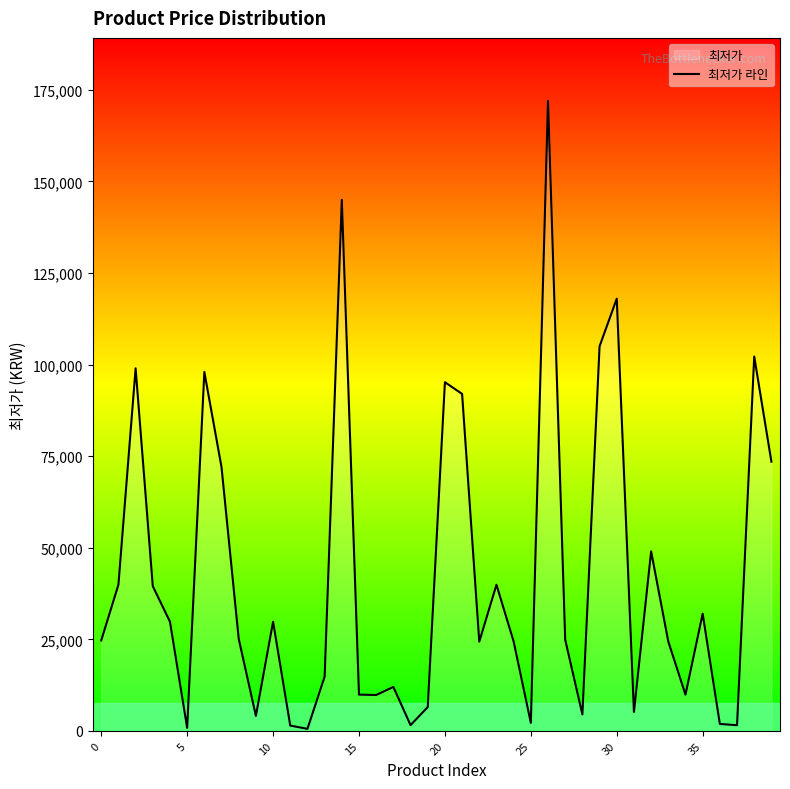

What is the maximum value shown in the chart?

172000